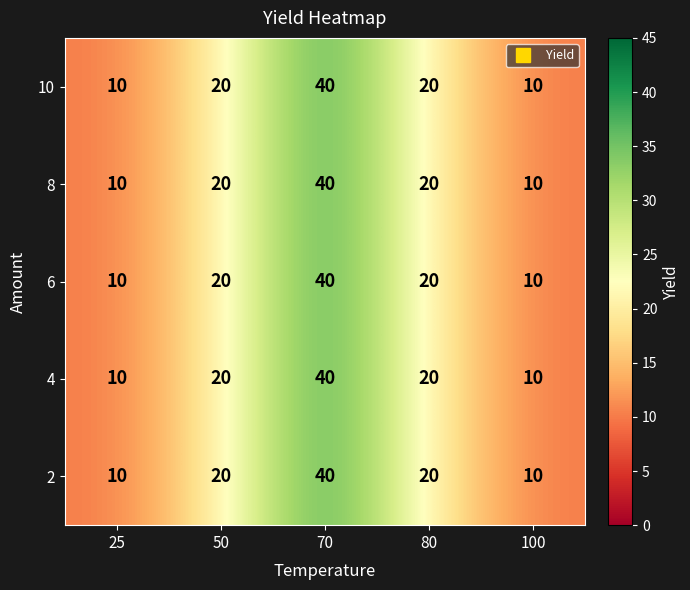

What is the difference between the second highest and second lowest values in the 2 series?

10